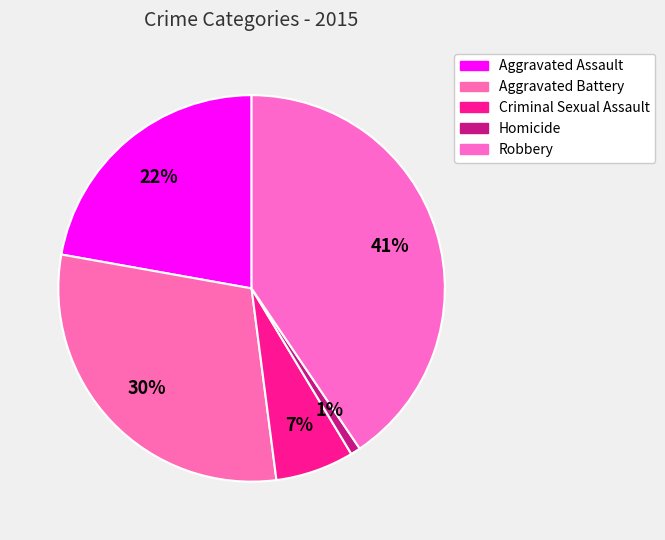

Count the number of slices in the pie.

5